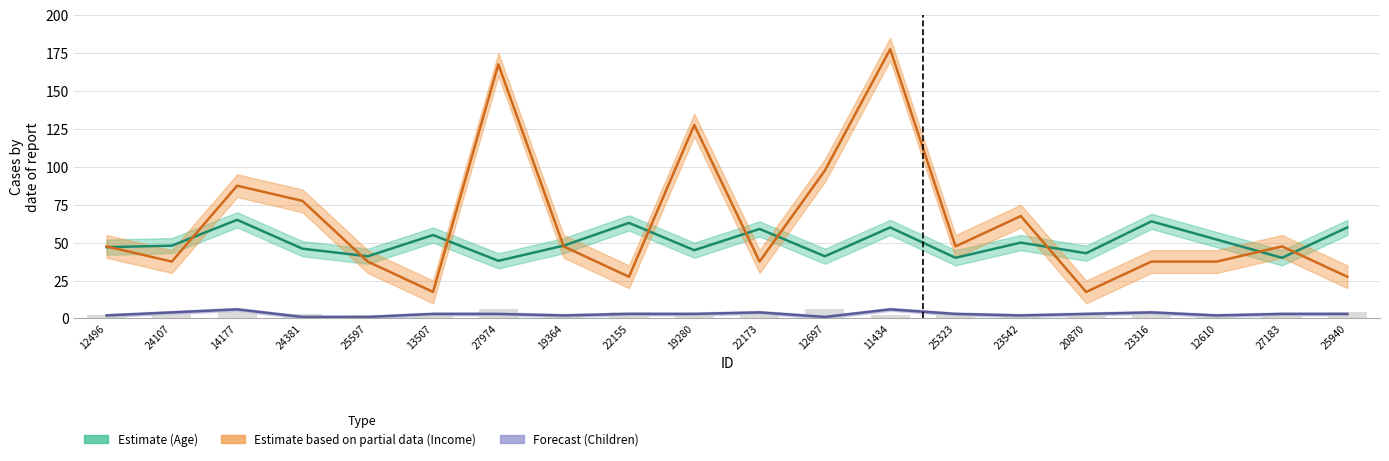

What is the label of the 16th bar from the left?

20870